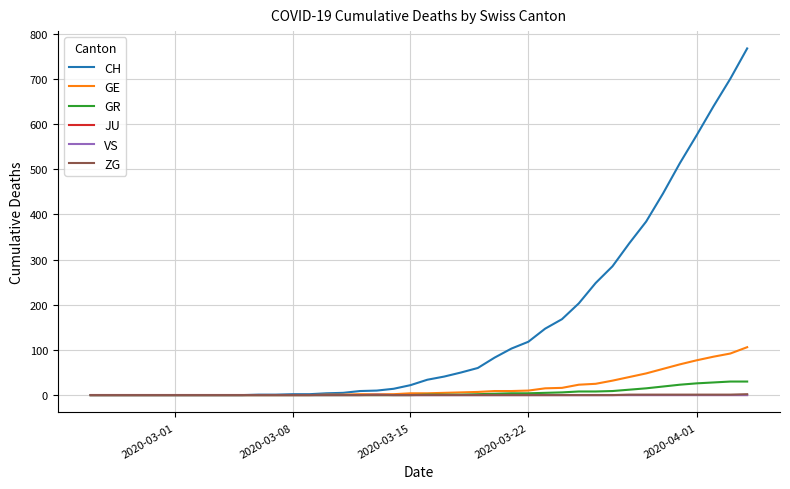

What is the average value of the CH series?

149